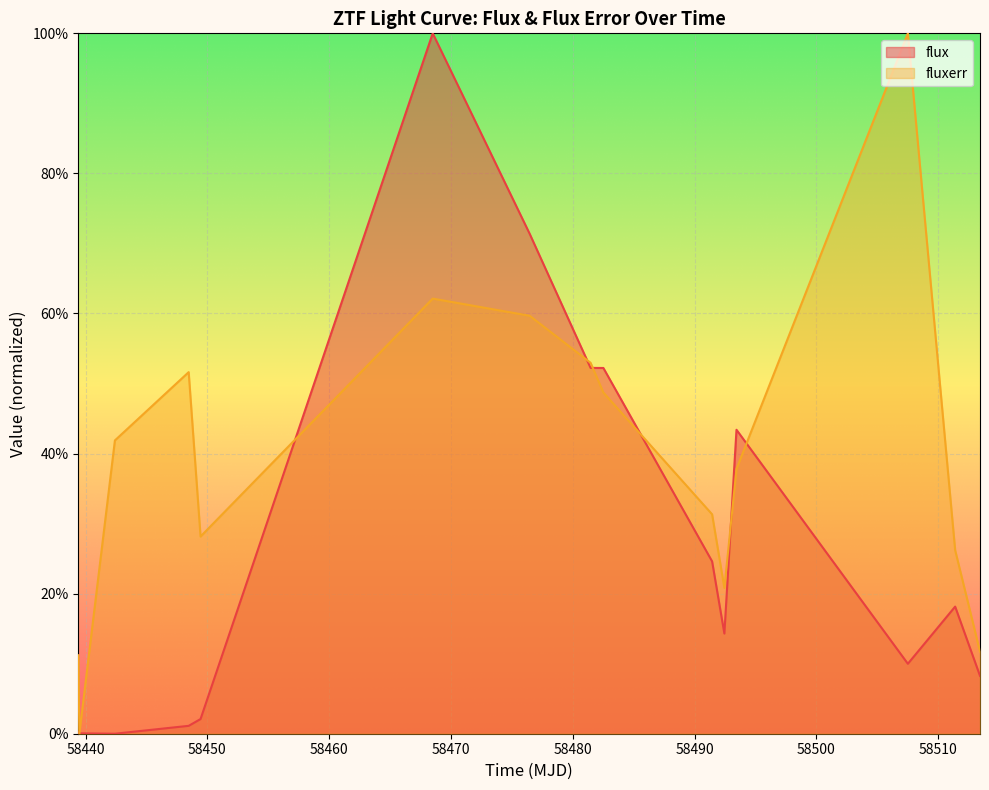

How many interior local valleys does the flux series have?

3